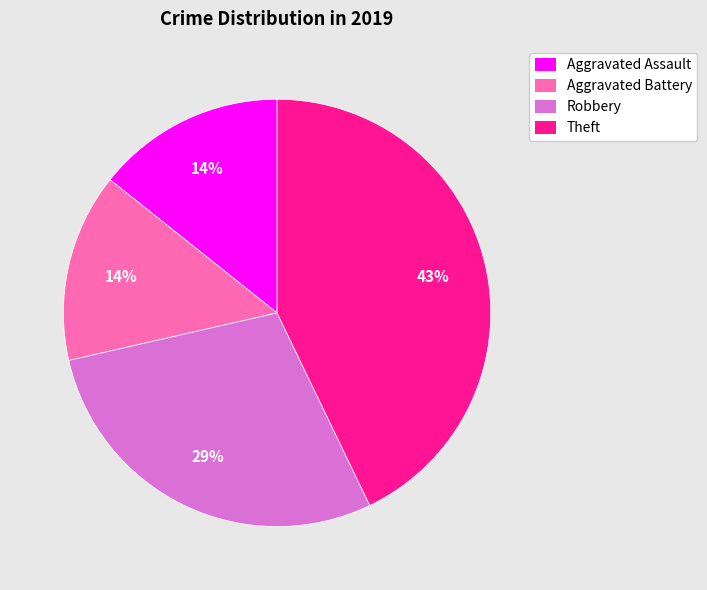

Which has a higher value, Aggravated Battery or Theft?

Theft